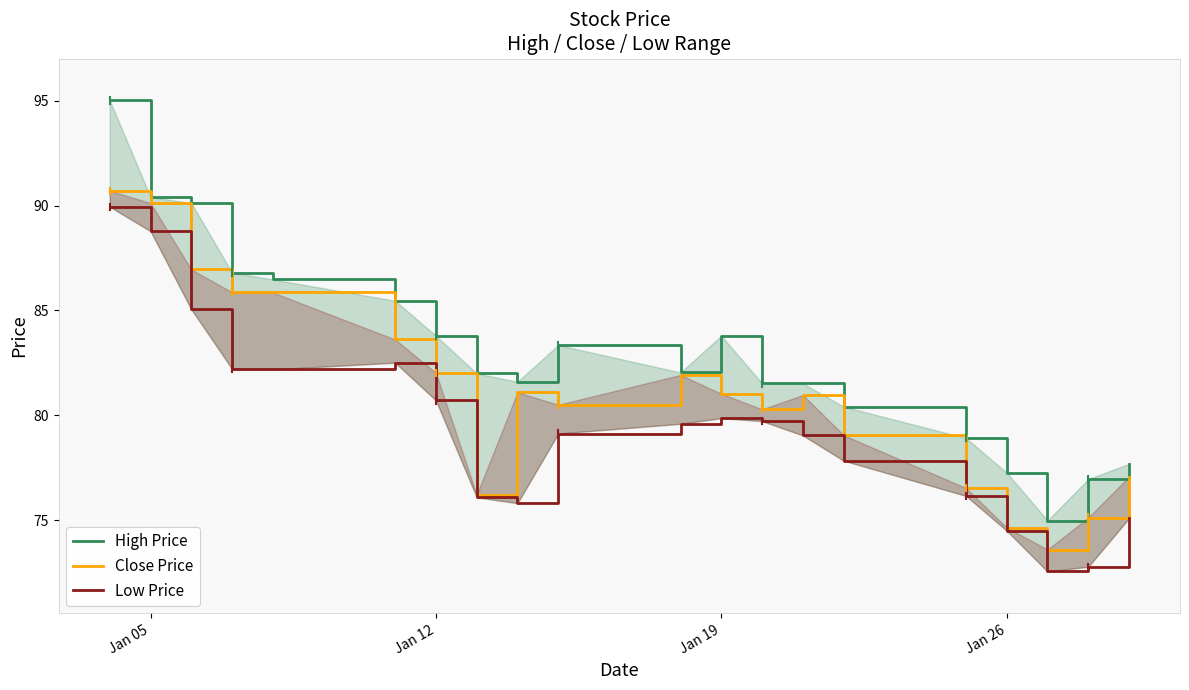

Does the chart display data point markers on the line(s)?

No